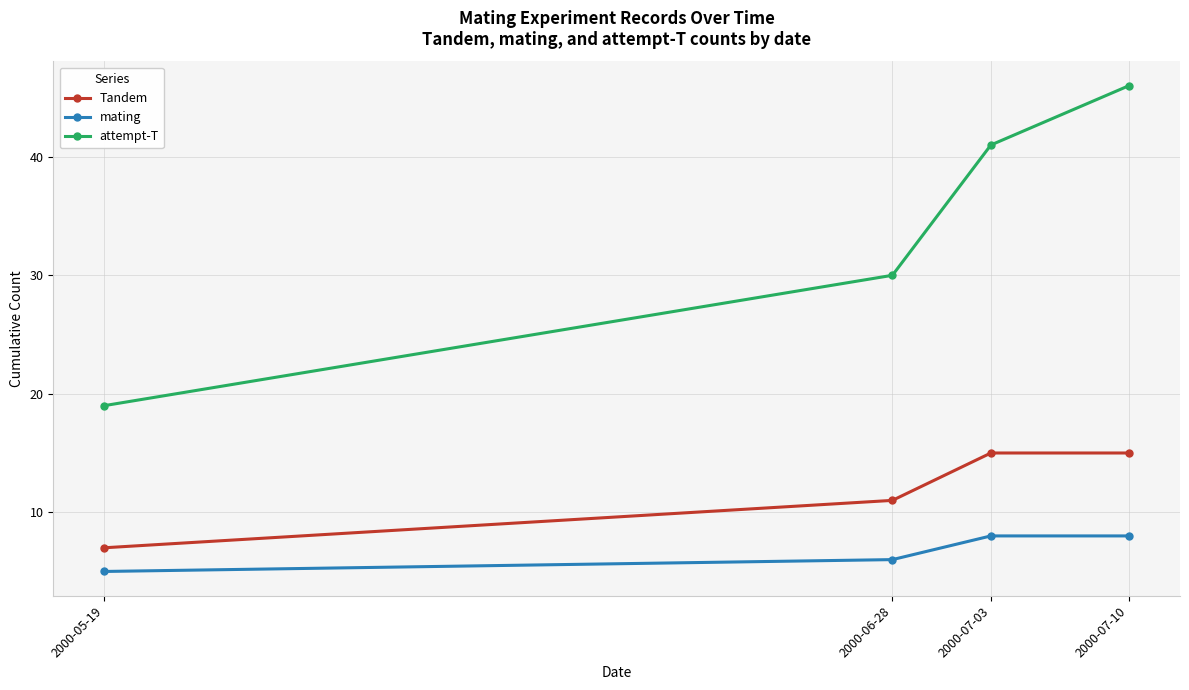

Reading right to left, transcribe all the data shown in this chart.

Tandem: 2000-07-10=15	2000-07-03=15	2000-06-28=11	2000-05-19=7
mating: 2000-07-10=8	2000-07-03=8	2000-06-28=6	2000-05-19=5
attempt-T: 2000-07-10=46	2000-07-03=41	2000-06-28=30	2000-05-19=19